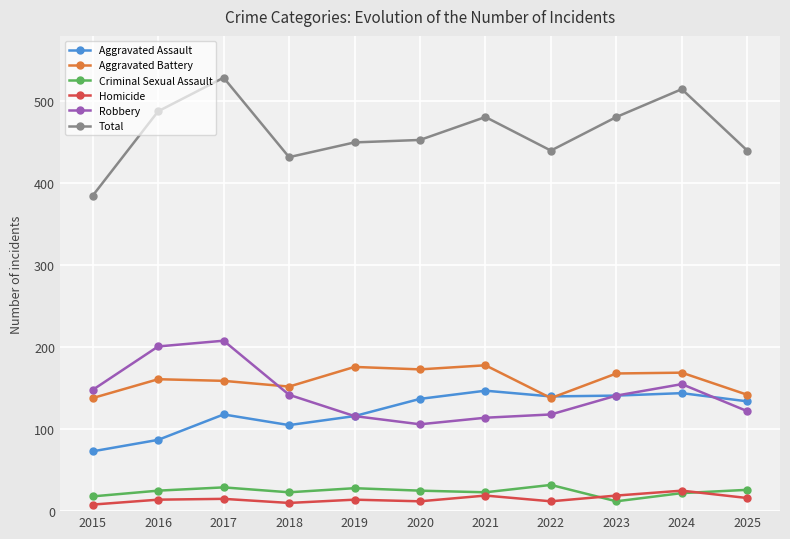

What is the difference between the maximum and minimum values in the Aggravated Battery series?

40